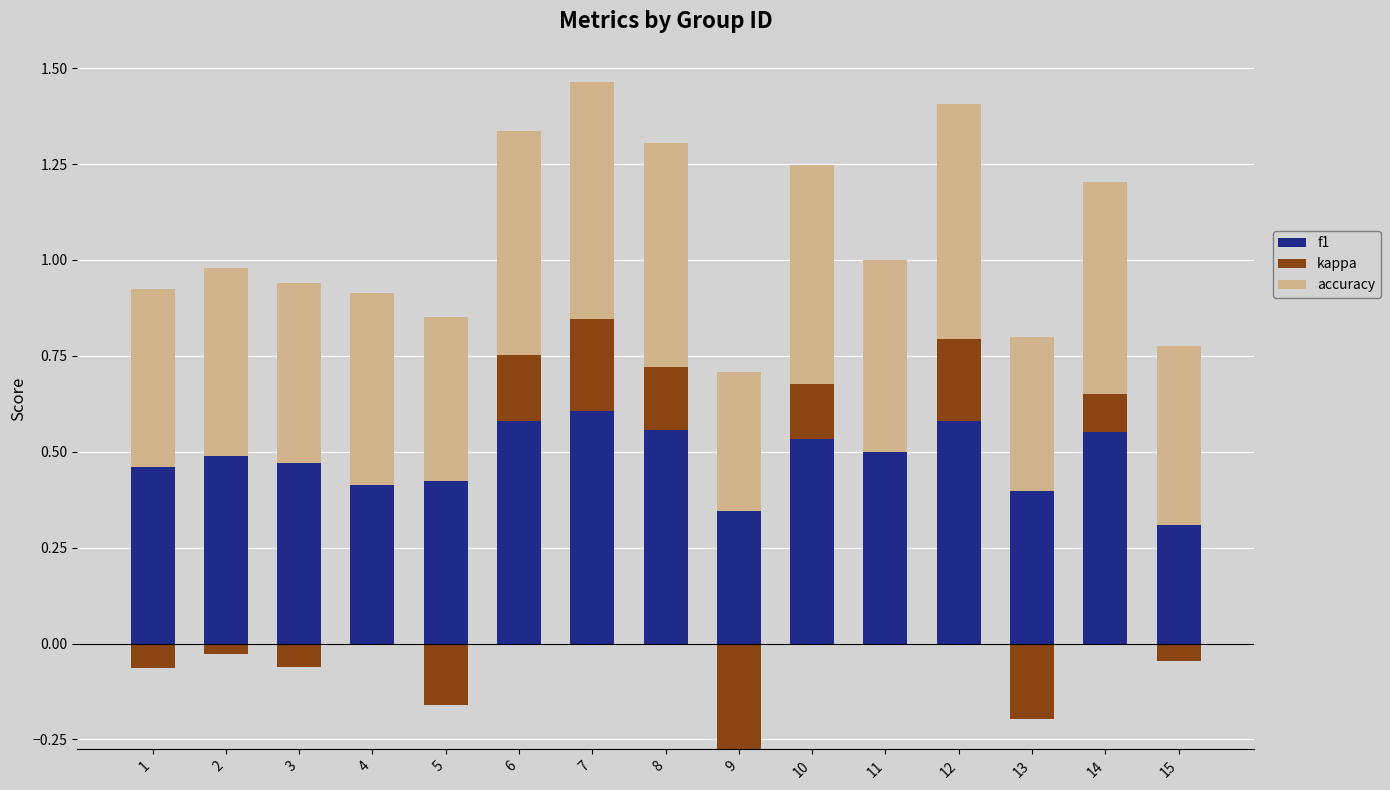

How many groups of bars are there?

15